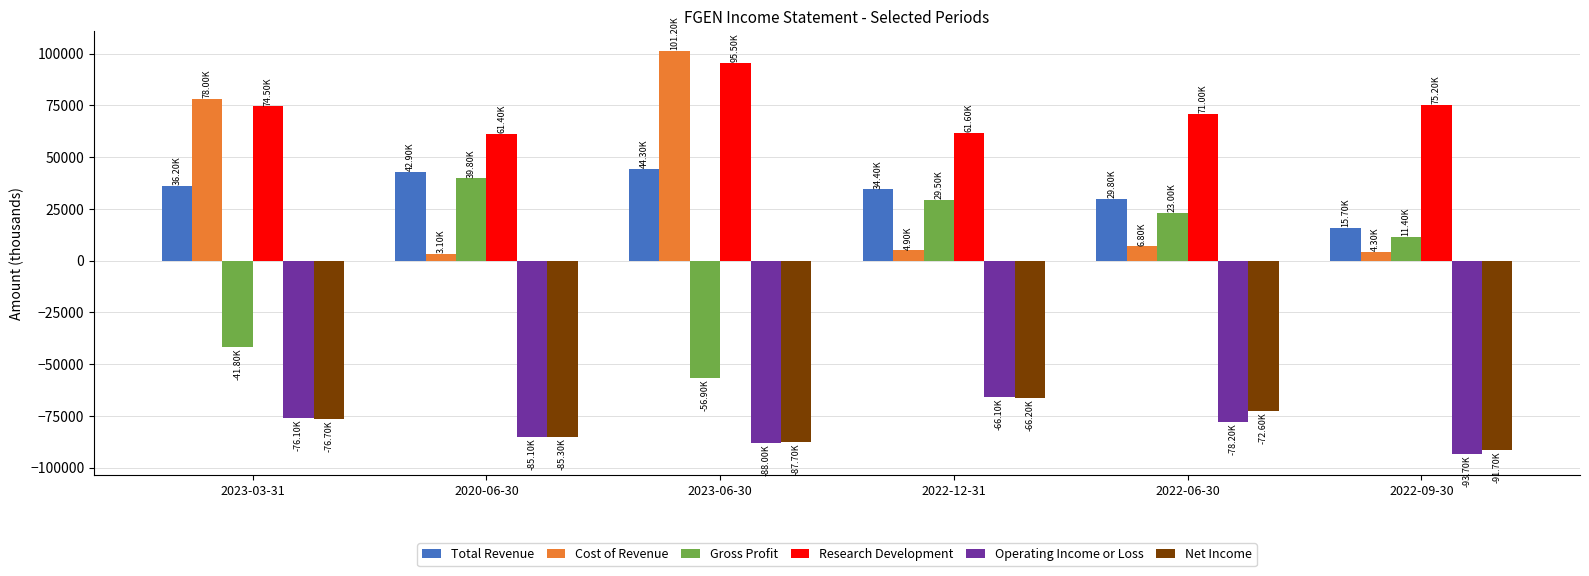

At how many categories does at least one series exceed 55780?

6